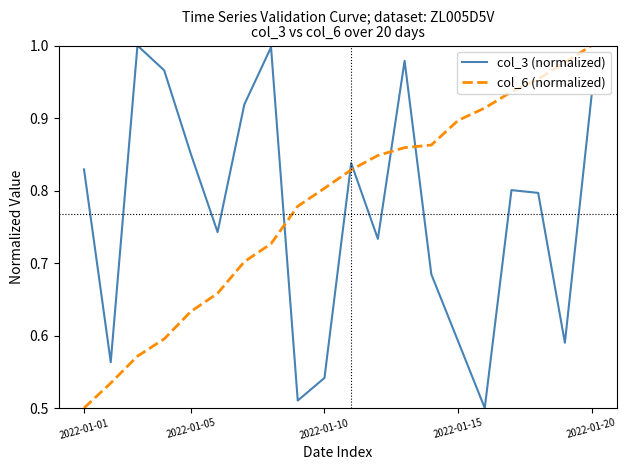

True or false: col_6 (normalized) and col_3 (normalized) intersect in this chart.

True